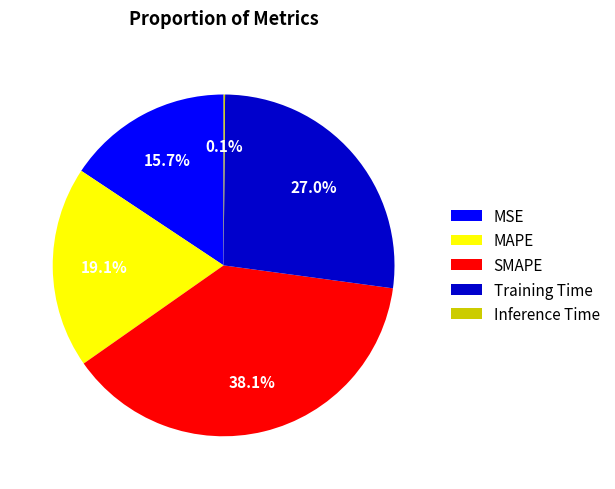

Does any single category account for the majority?

No